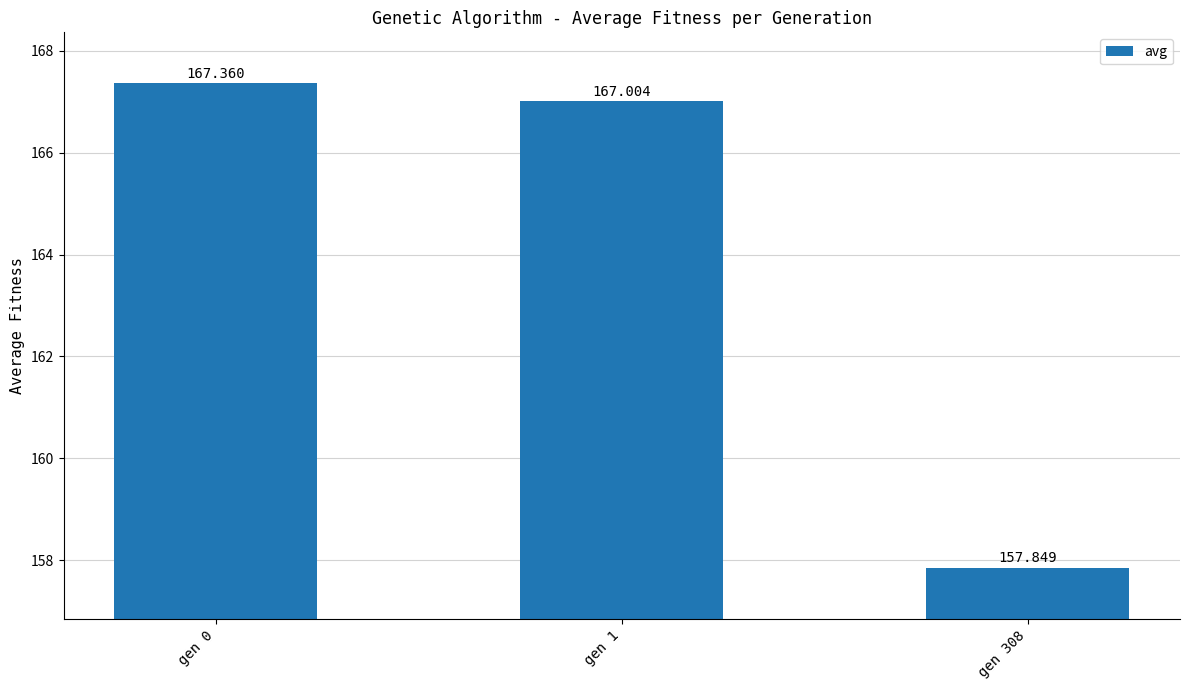

What is the average value?

164.1